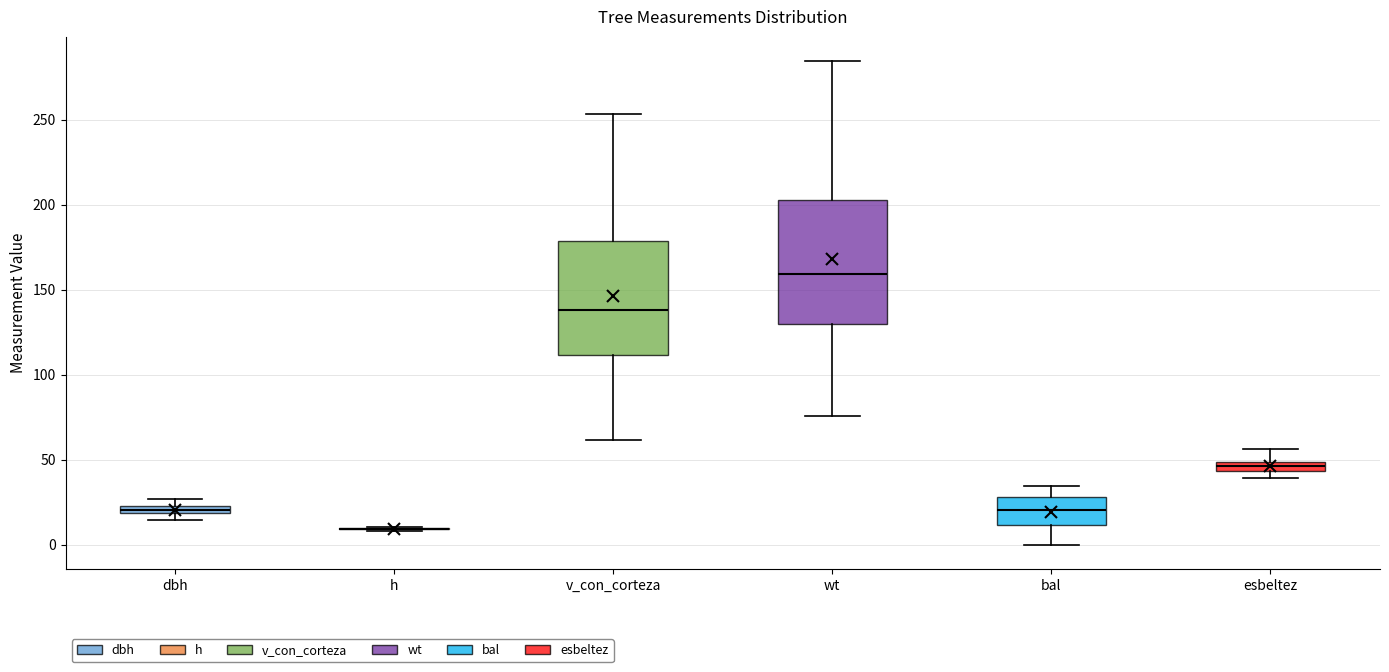

Which box is the tallest, from its lower edge to its upper edge?

wt